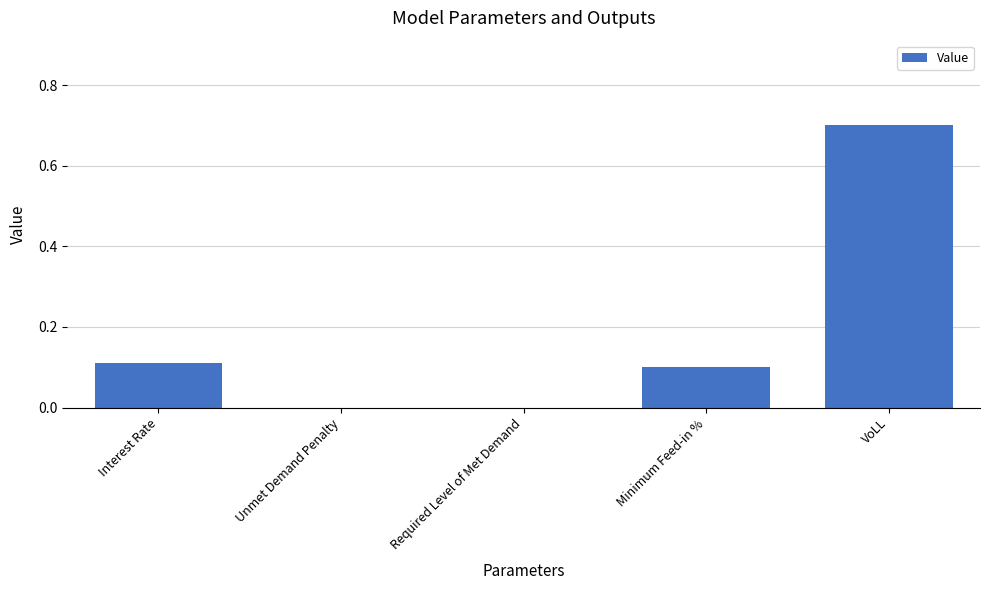

What is the maximum value shown in the chart?

0.7